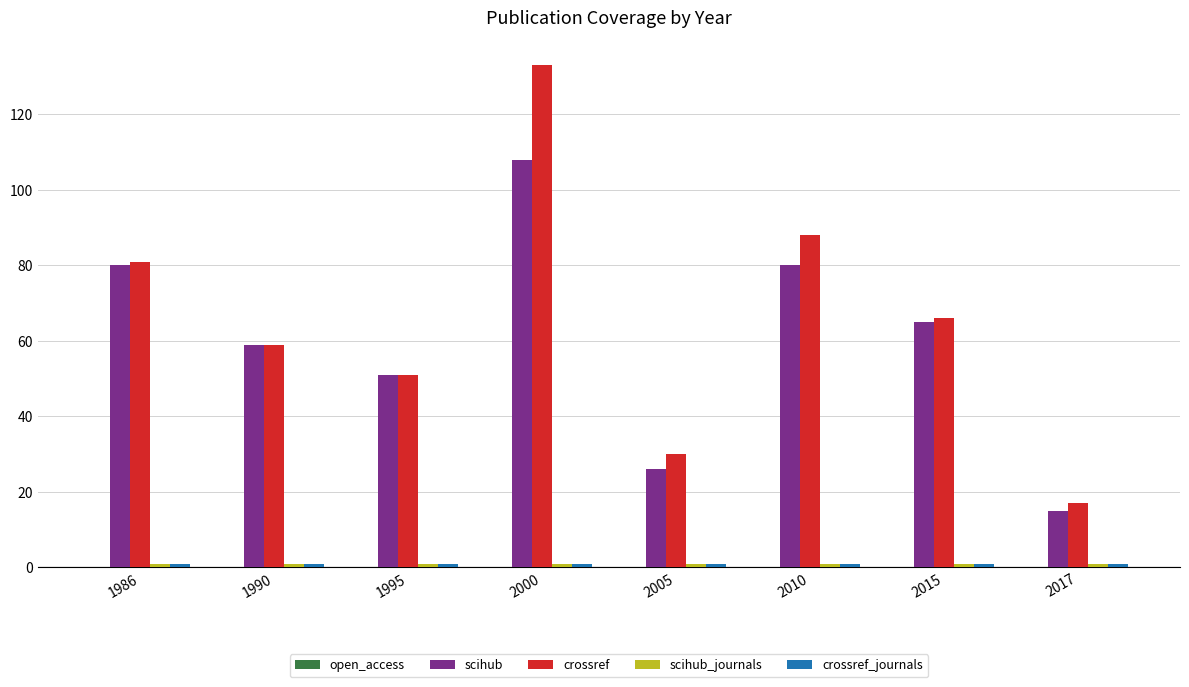

True or false: scihub has a value of 45 at 2000.

False